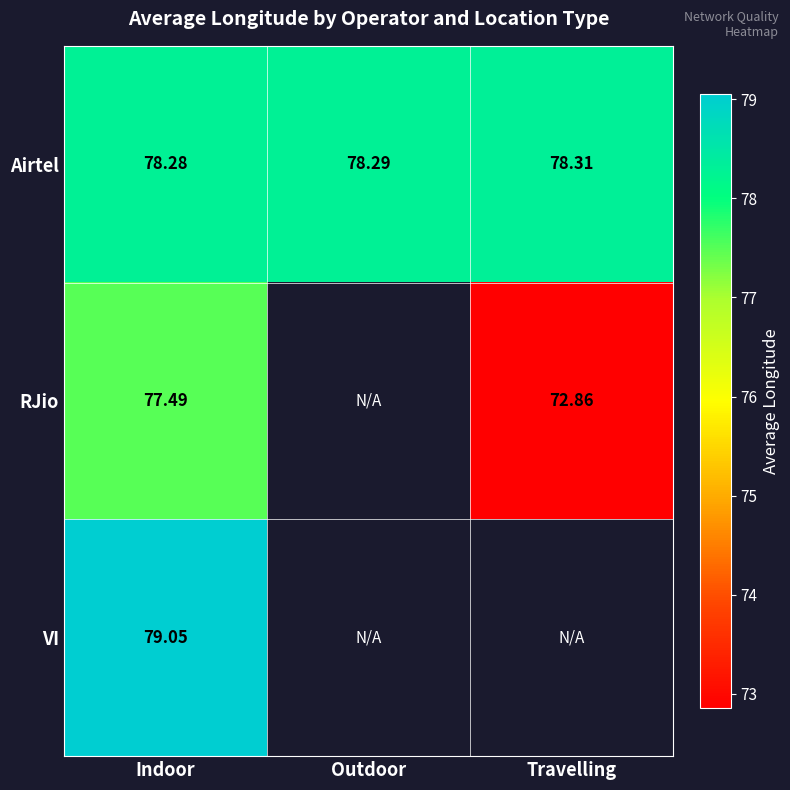

Count the Airtel values in the range 78 to 79.

3